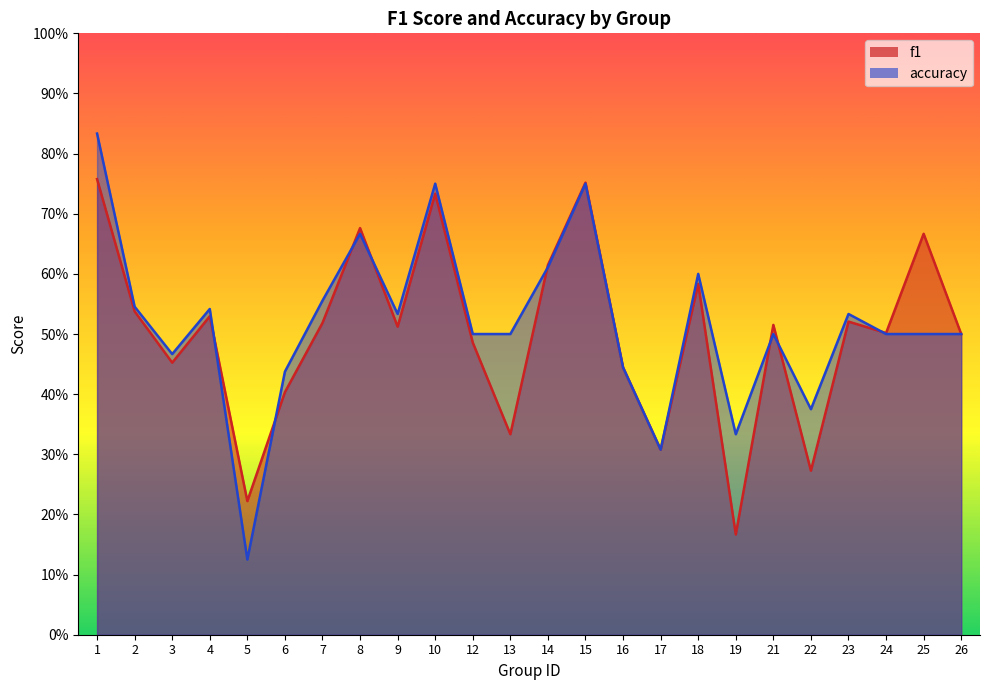

Which series has the widest spread of values?

accuracy